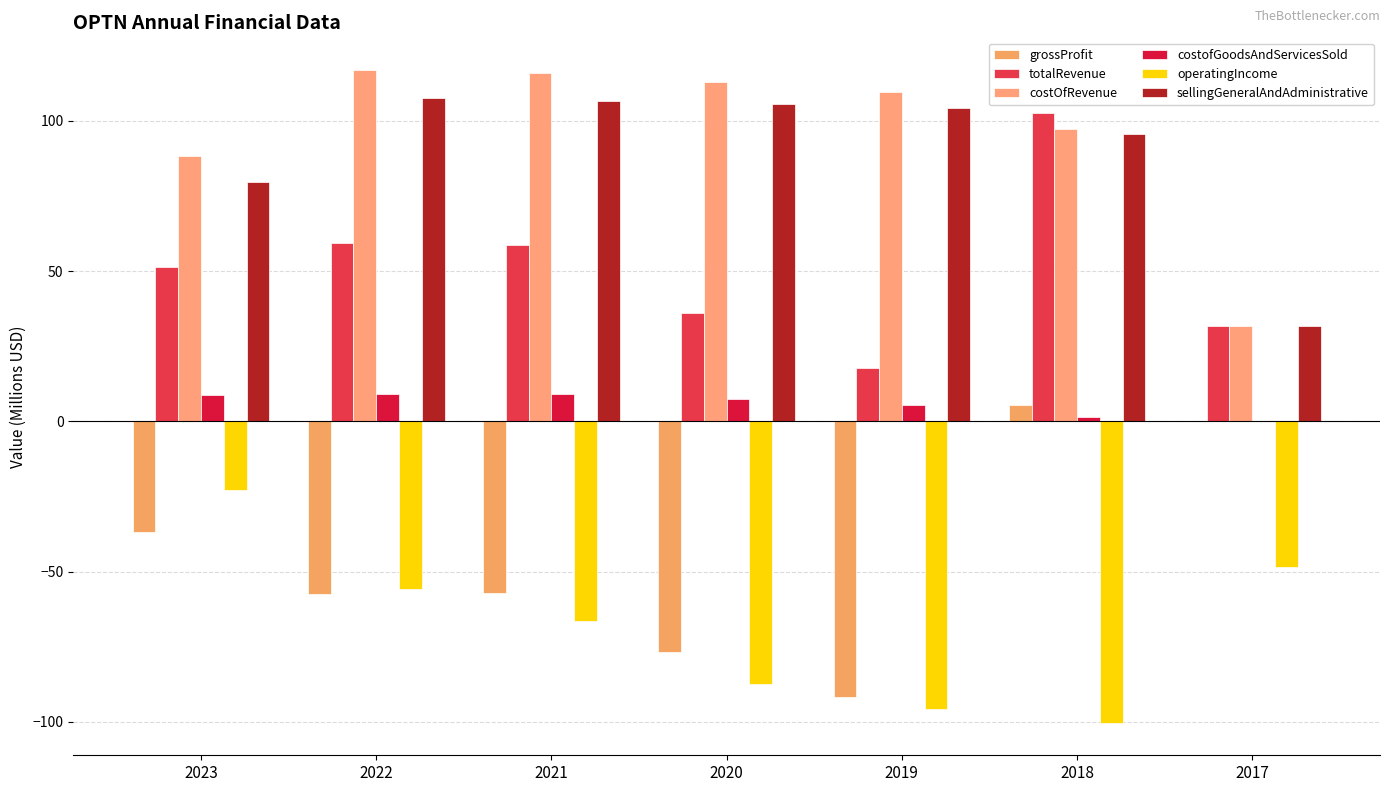

Is the value of costofGoodsAndServicesSold at 2019 greater than the value of sellingGeneralAndAdministrative at 2023?

No